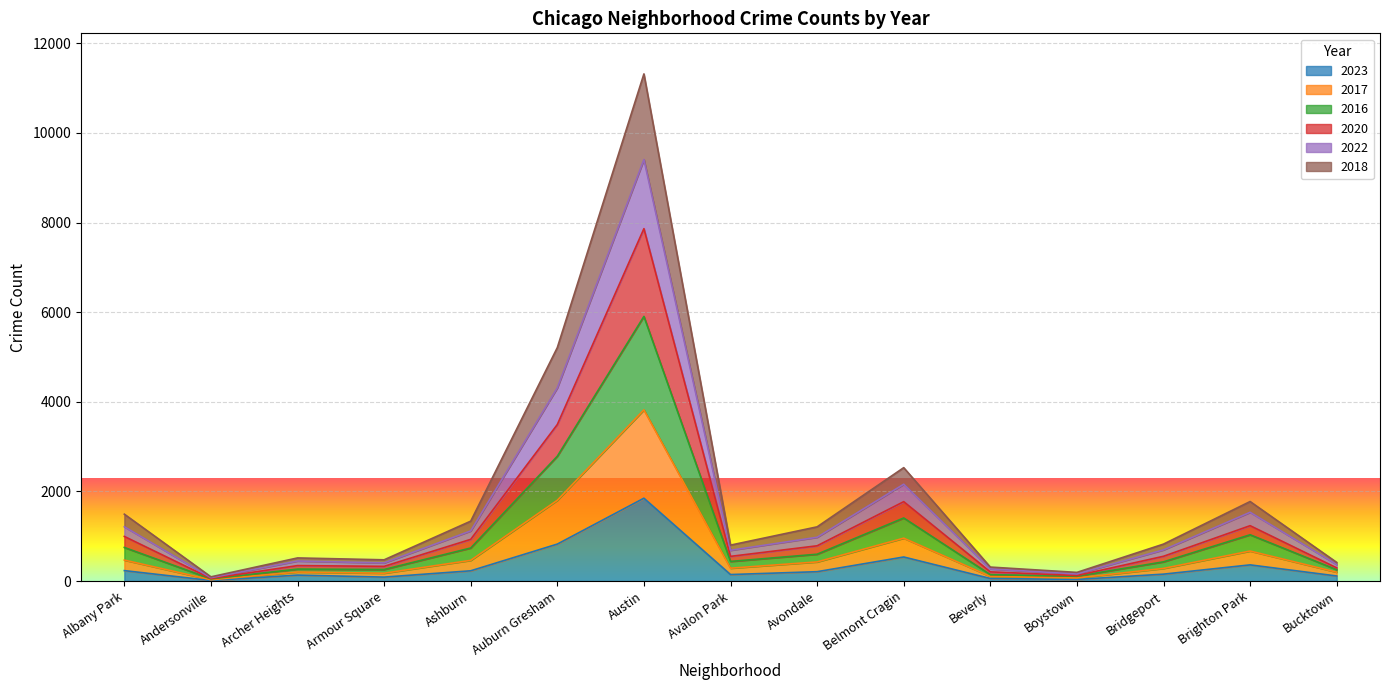

List the labels in order of 2016 value, smallest first.

Andersonville, Boystown, Beverly, Bucktown, Armour Square, Archer Heights, Bridgeport, Avalon Park, Avondale, Ashburn, Albany Park, Brighton Park, Belmont Cragin, Auburn Gresham, Austin